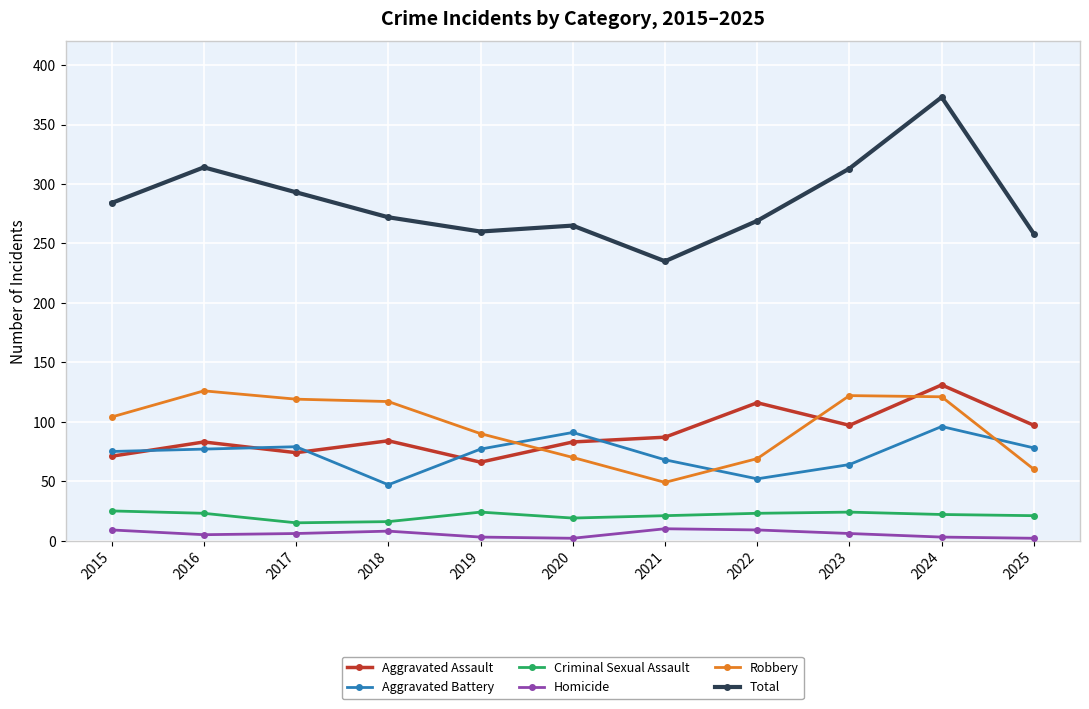

What are all the series names shown in the legend?

Aggravated Assault, Aggravated Battery, Criminal Sexual Assault, Homicide, Robbery, Total